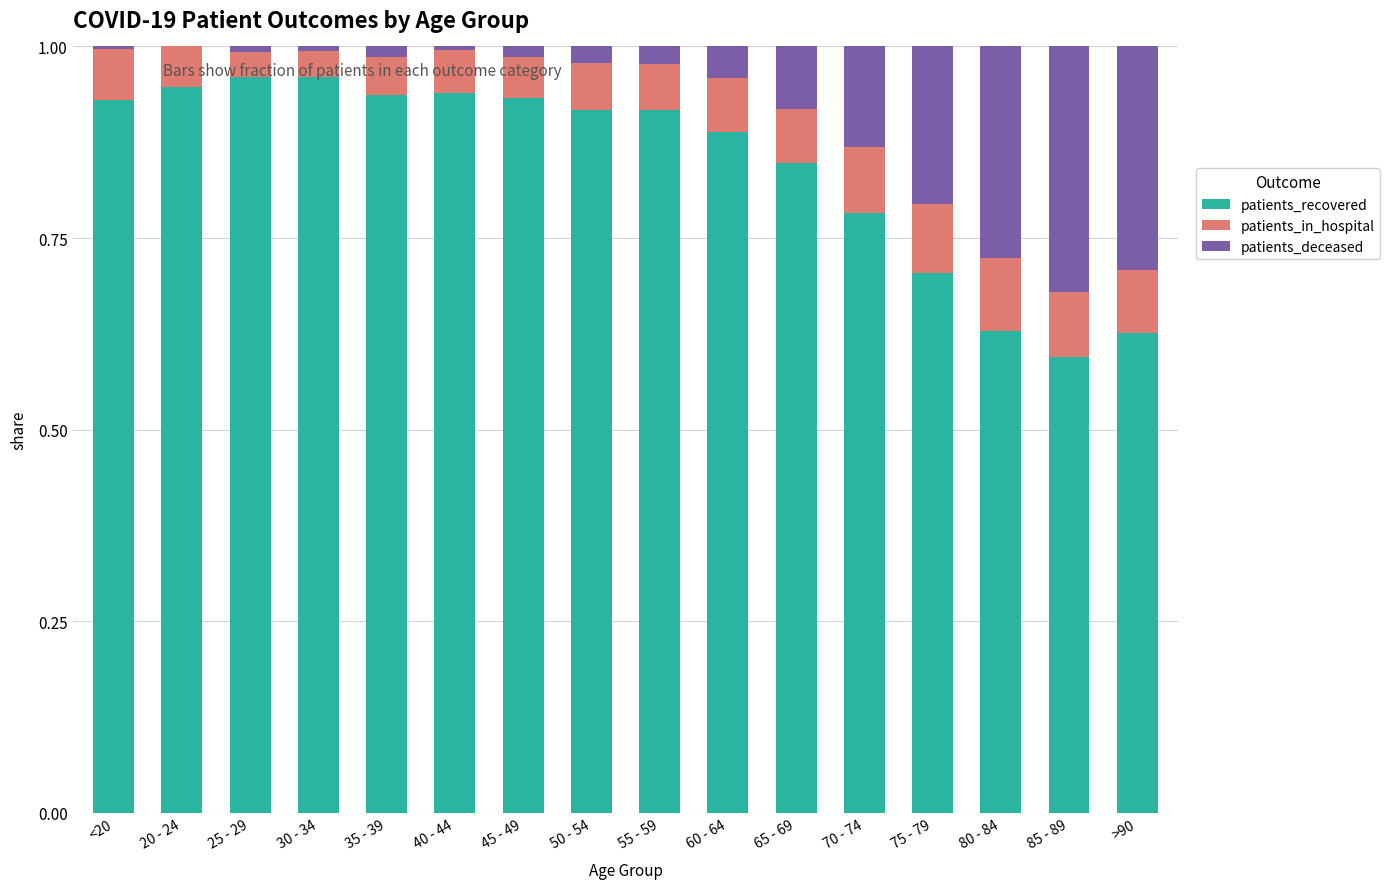

The patients_recovered series shows 0.2 at 45 - 49. True or false?

False